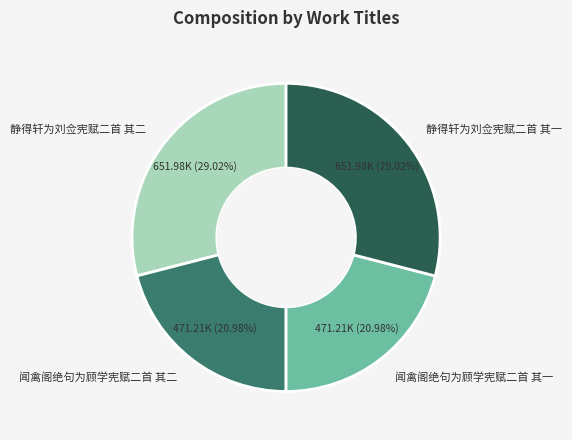

Combined, what portion of the pie is 闻禽阁绝句为顾学宪赋二首 其一 and 静得轩为刘佥宪赋二首 其二?

50.0%